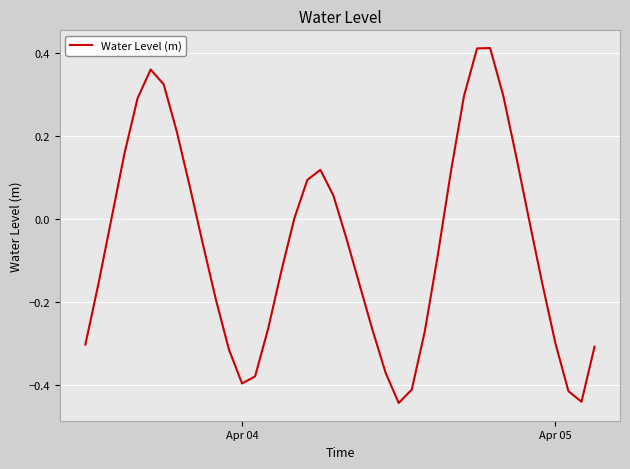

What is the difference between the maximum and minimum values?

0.9